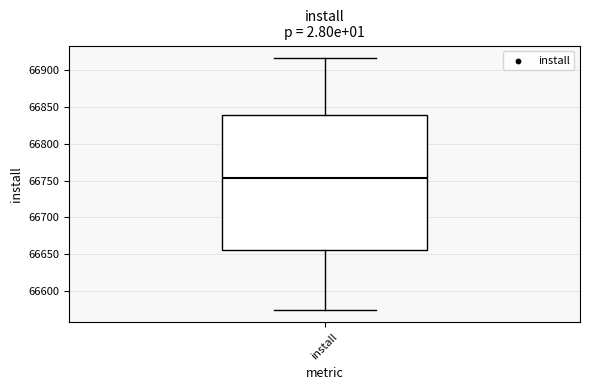

Transcribe this box plot: give where the median line is, the range the box spans, and where the two whiskers end, as read against the y-axis. The values are not printed on the chart, so give them approximately, as read against the axis.

median 66755, box 66655 to 66840, whiskers 66575 to 66915